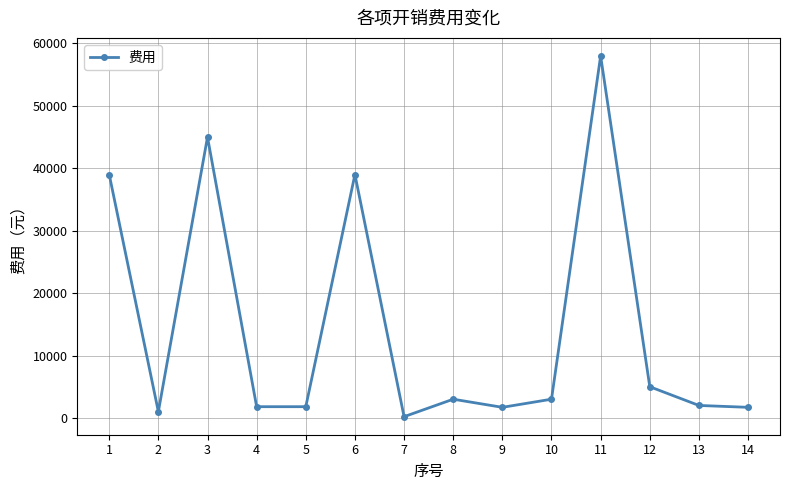

What is the change in value from 8 to 14?

-1300